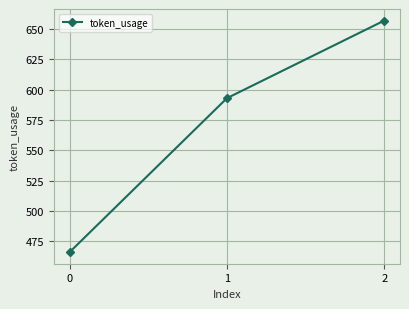

Rank the categories by value from lowest to highest.

0, 1, 2